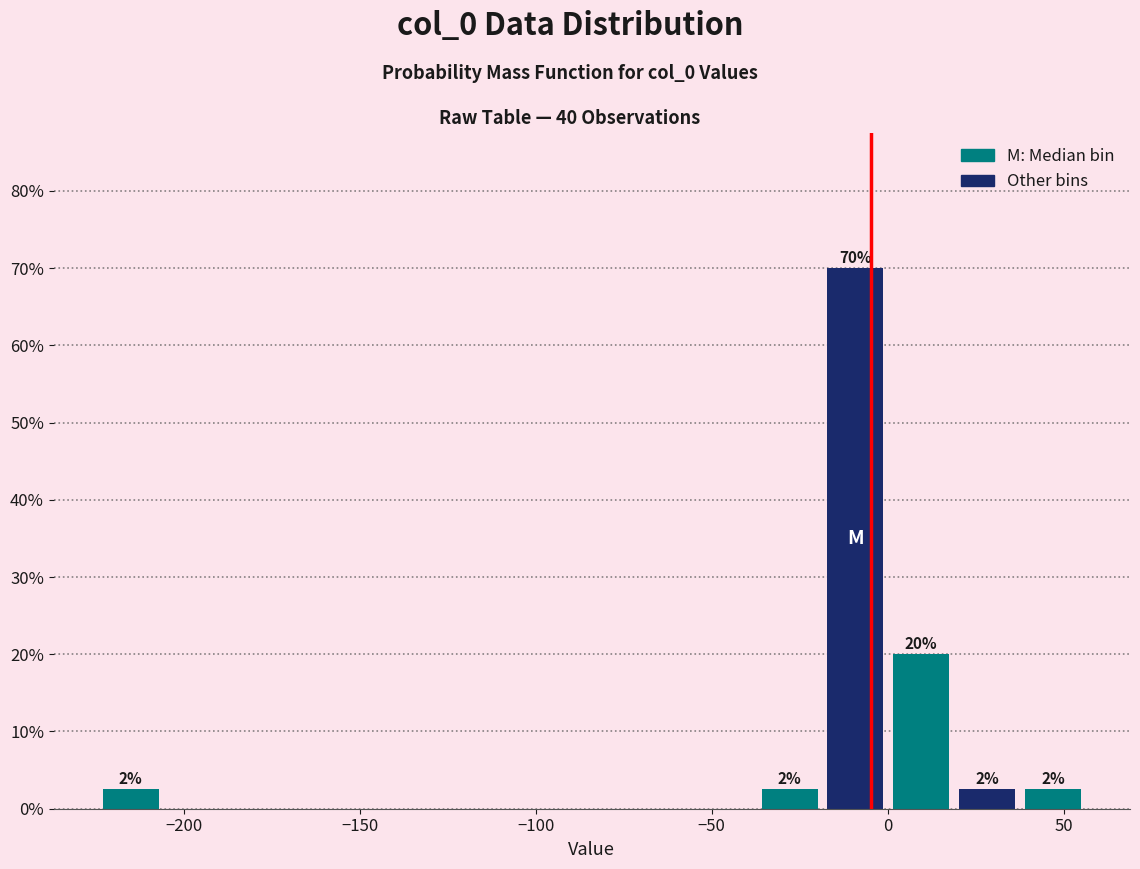

Around what value on the x-axis is the tallest bar? Give the approximate position of its centre, as read against the axis.

-10